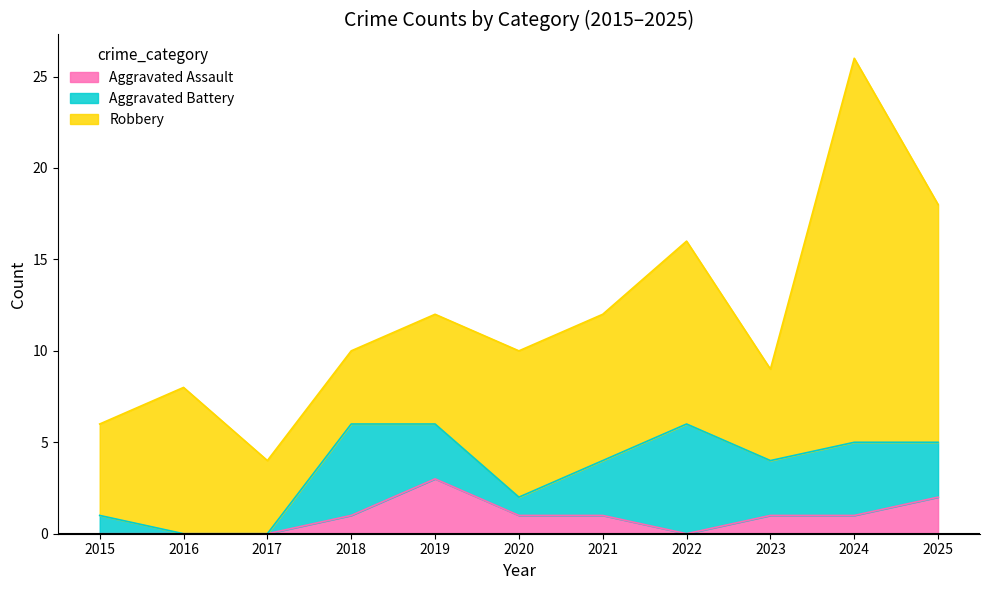

True or false: Aggravated Assault and Robbery cross at least once.

False